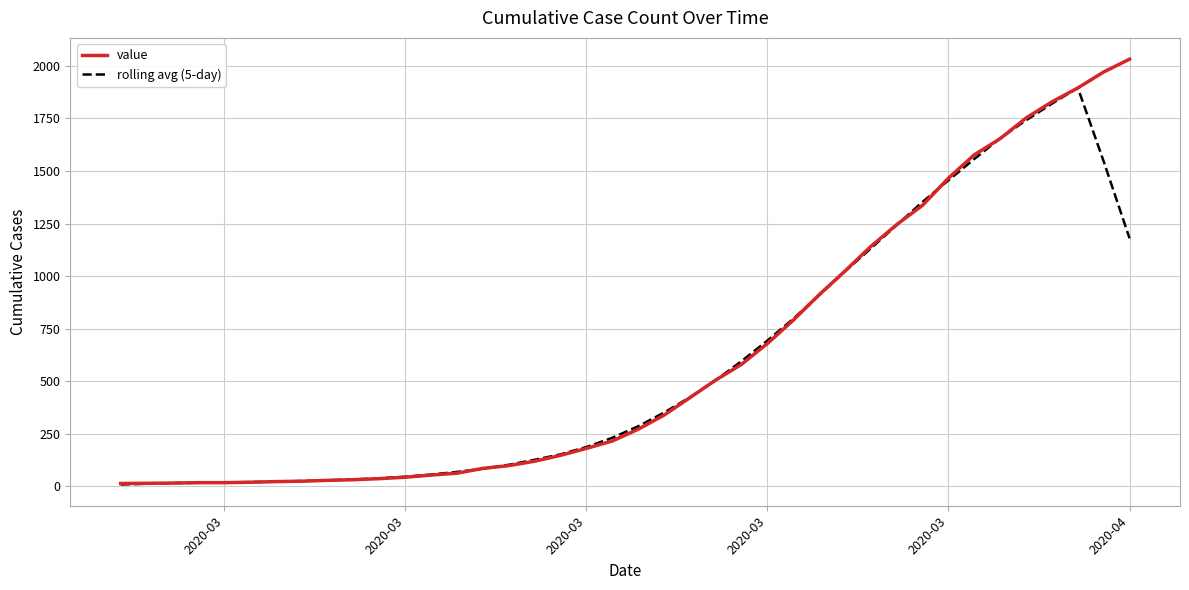

List the series in order of their peak value, highest first.

value, rolling avg (5-day)